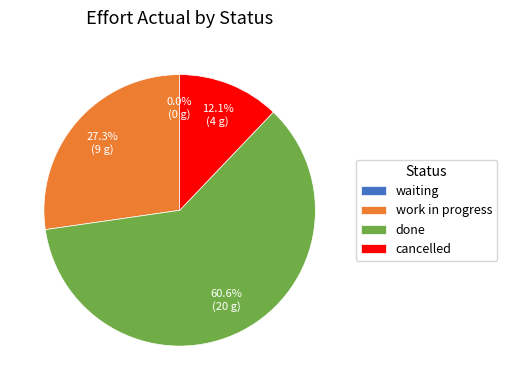

How many slices are in this pie chart?

4